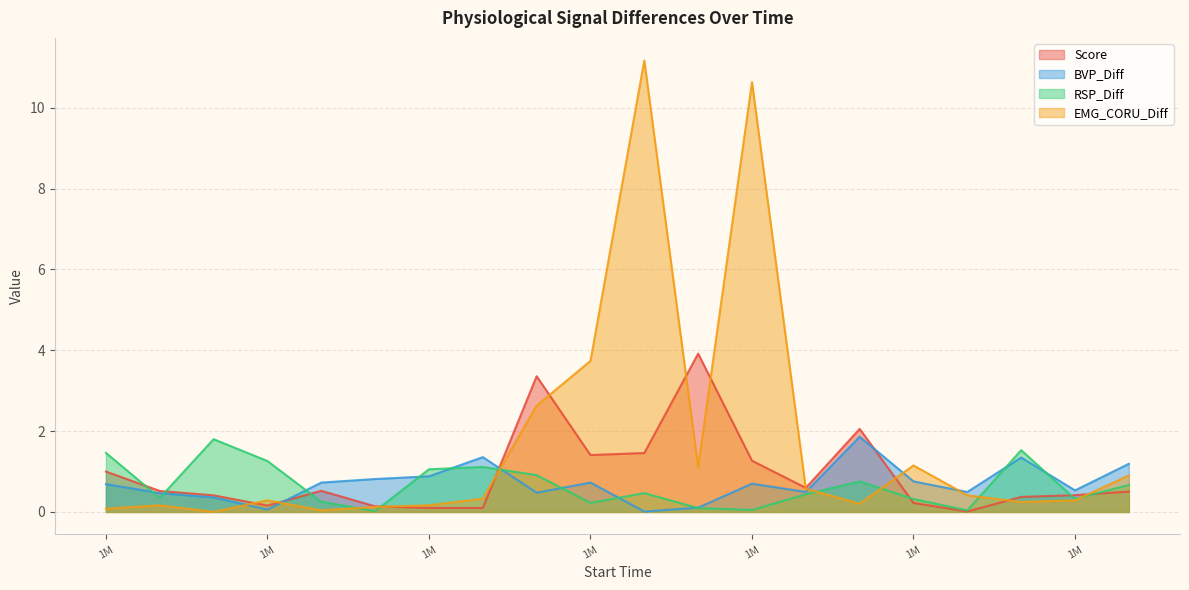

The value of EMG_CORU_Diff at 1330209.01 is 0.0. True or false?

False